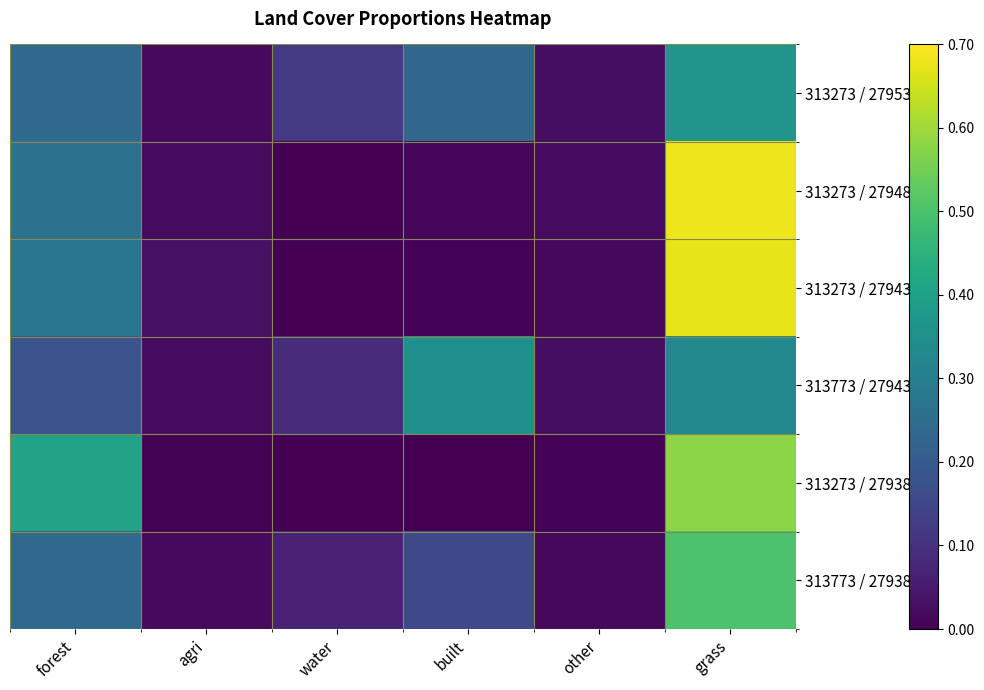

At which category is the sum across all series the highest?

grass